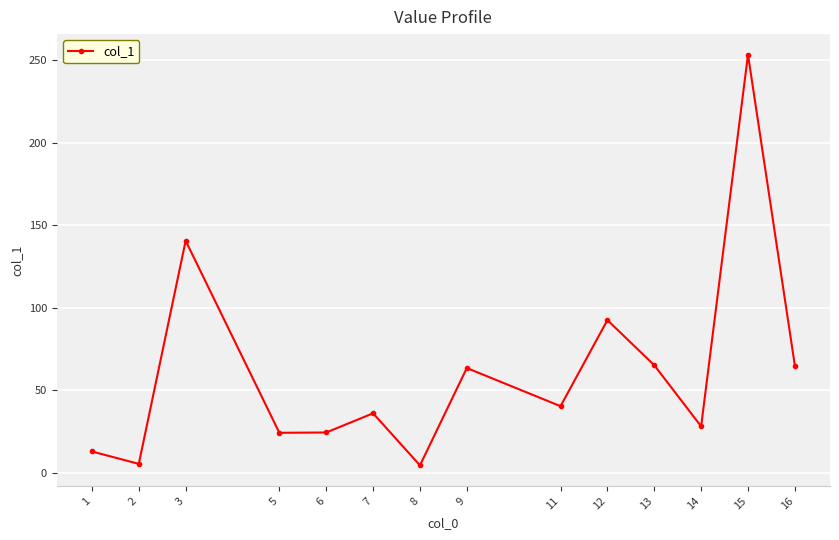

What is the difference between the second highest and second lowest values?

135.0